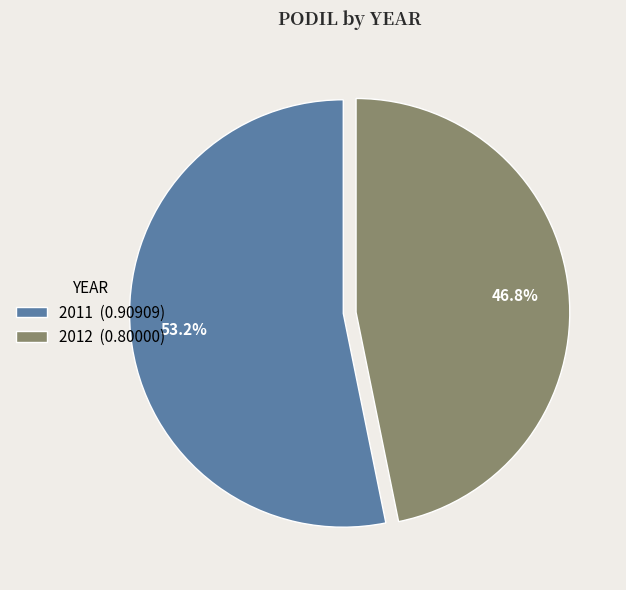

What is the smallest slice in the pie chart?

2012